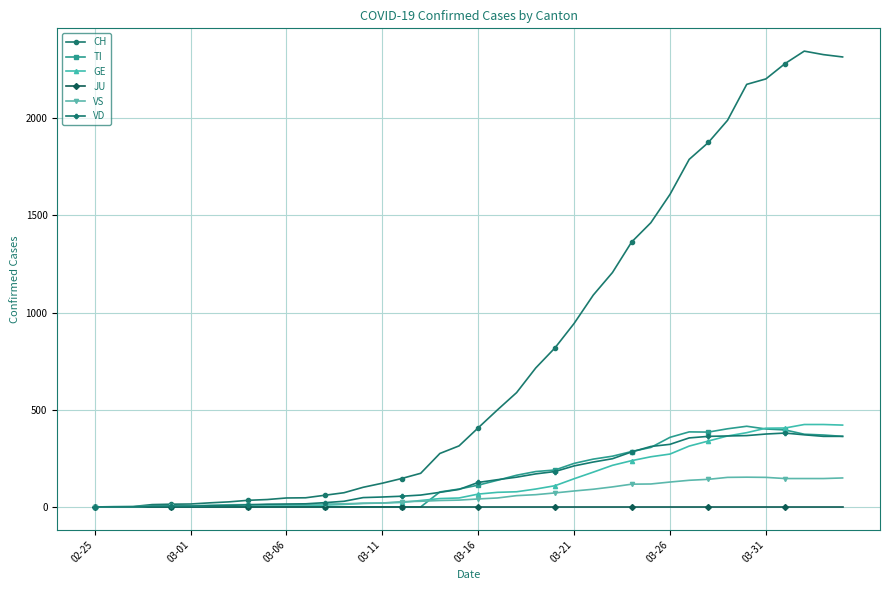

Which series has the largest total across all categories?

CH